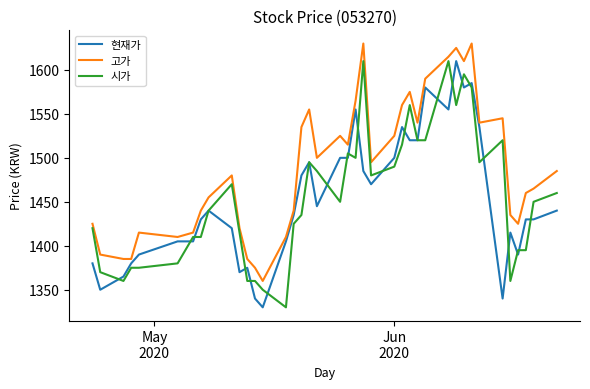

What is the minimum value for 고가?

1360